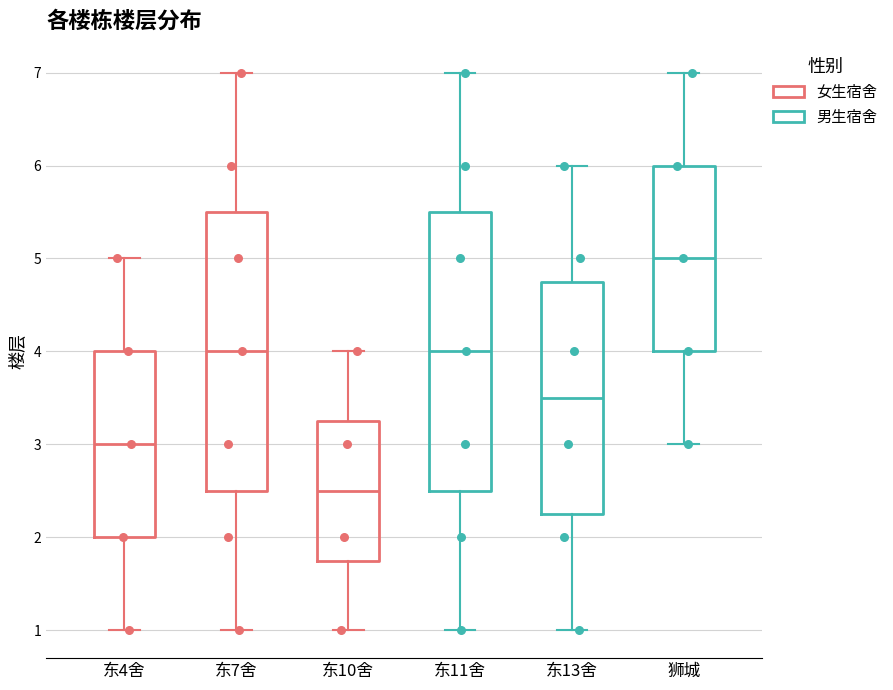

Where does the upper whisker of the box for 东4舍 end on the y-axis? The values are not printed on the chart, so give them approximately, as read against the axis.

5.0